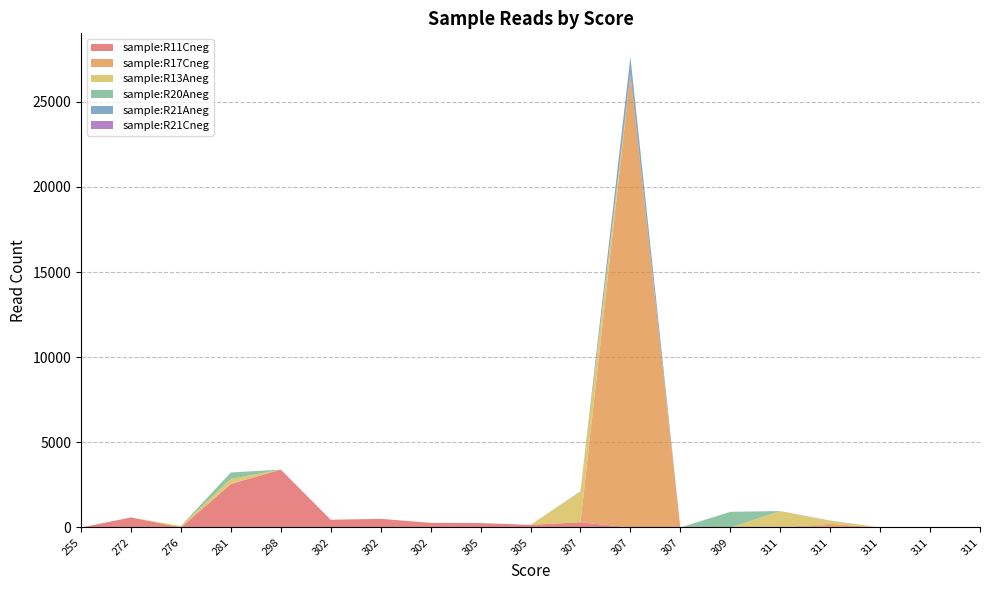

Reading left to right, list all the values displayed in this chart.

sample:R11Cneg: 255=0	272=591	276=0	281=2554	298=3400	302=454	302=508	302=275	305=260	305=152	307=308	307=0	307=0	309=0	311=0	311=0	311=0	311=0	311=0
sample:R17Cneg: 255=0	272=0	276=0	281=0	298=0	302=0	302=0	302=0	305=0	305=0	307=0	307=26610	307=0	309=0	311=0	311=216	311=0	311=0	311=0
sample:R13Aneg: 255=0	272=0	276=93	281=297	298=0	302=0	302=0	302=0	305=0	305=0	307=1794	307=0	307=0	309=0	311=965	311=176	311=0	311=0	311=0
sample:R20Aneg: 255=0	272=0	276=0	281=380	298=0	302=0	302=0	302=0	305=0	305=0	307=28	307=0	307=0	309=920	311=0	311=0	311=0	311=0	311=34
sample:R21Aneg: 255=0	272=0	276=0	281=0	298=0	302=0	302=0	302=0	305=0	305=0	307=0	307=1033	307=0	309=0	311=0	311=15	311=0	311=0	311=0
sample:R21Cneg: 255=0	272=0	276=0	281=0	298=0	302=0	302=0	302=0	305=0	305=0	307=0	307=0	307=0	309=0	311=0	311=0	311=0	311=0	311=0